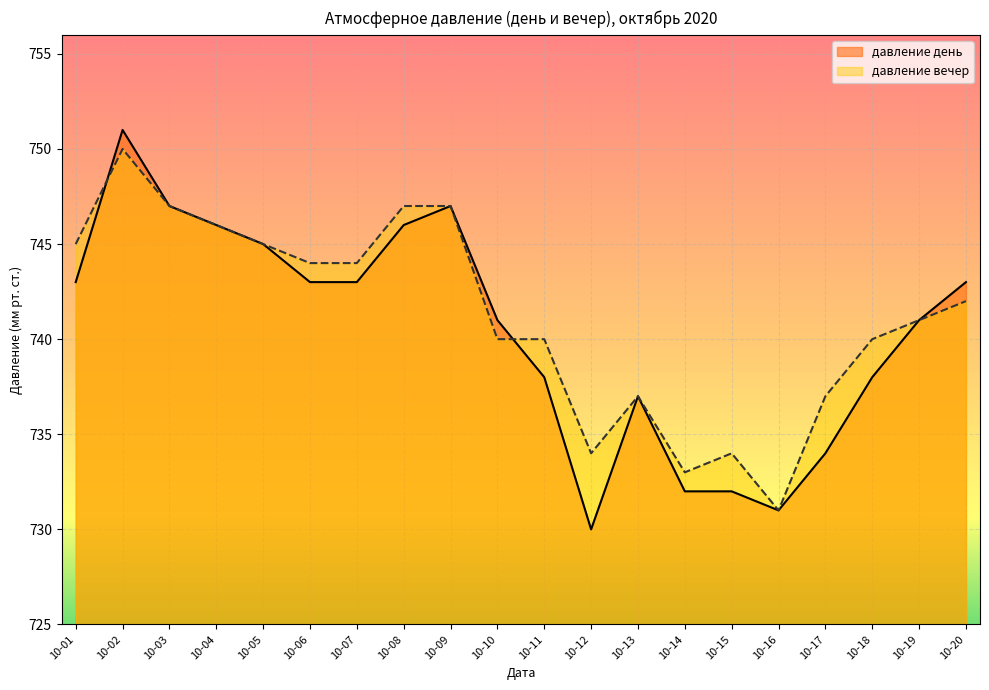

Rank the series by their average value, from highest to lowest.

давление вечер, давление день